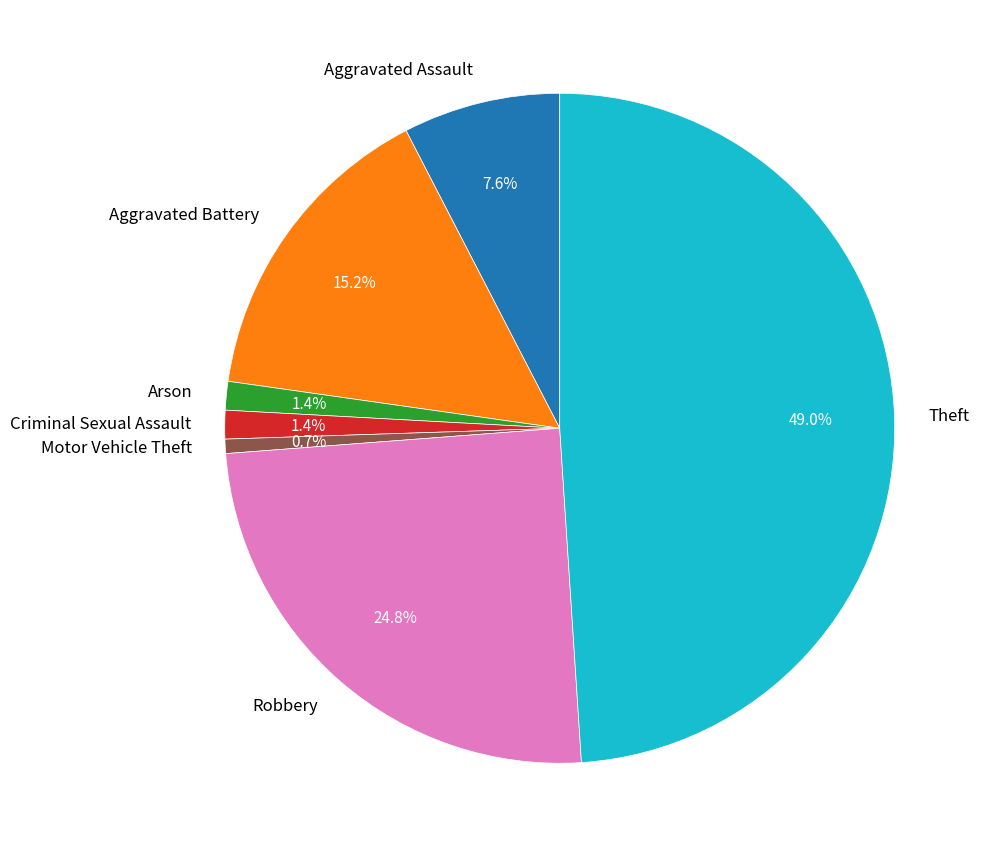

To the nearest percent, what portion does Criminal Sexual Assault represent?

1%